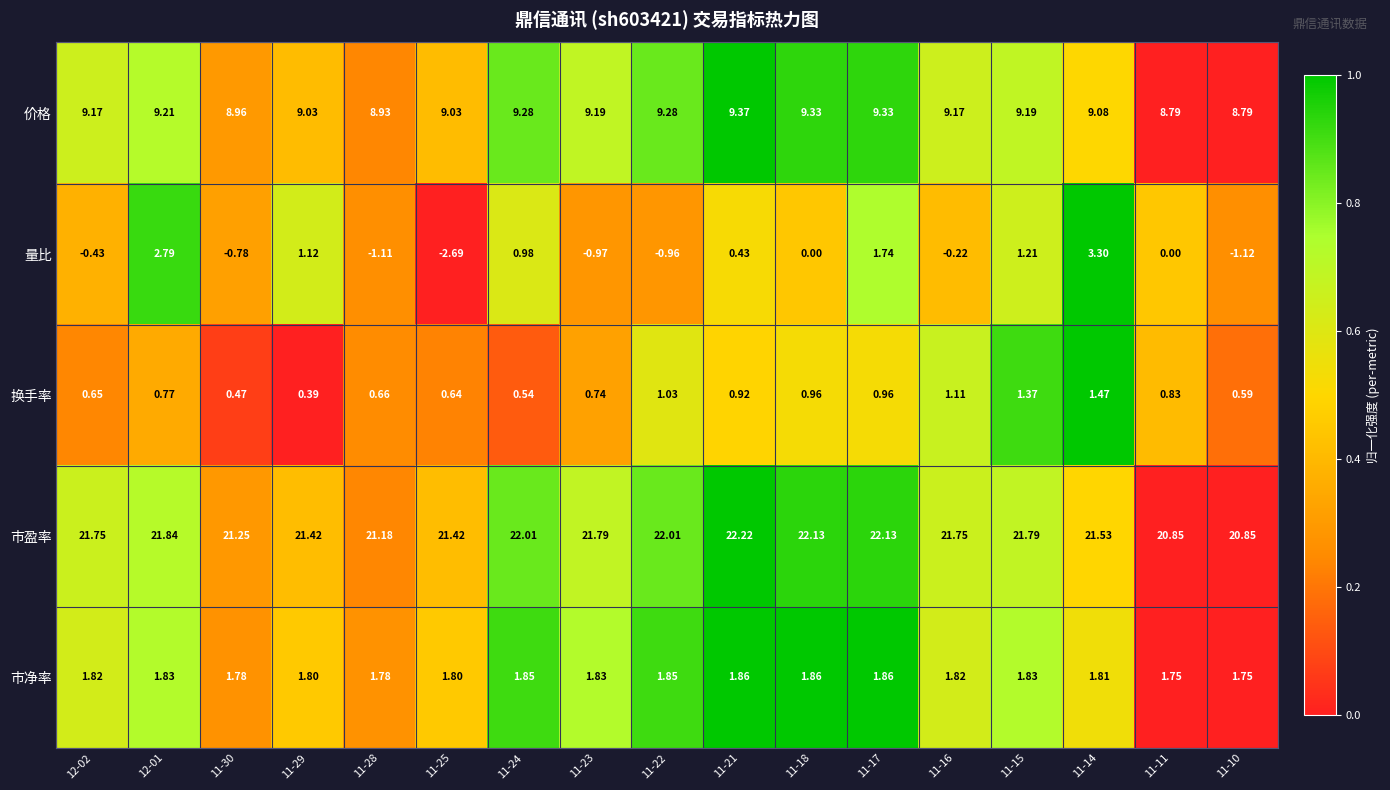

What is the greatest value displayed?

22.2